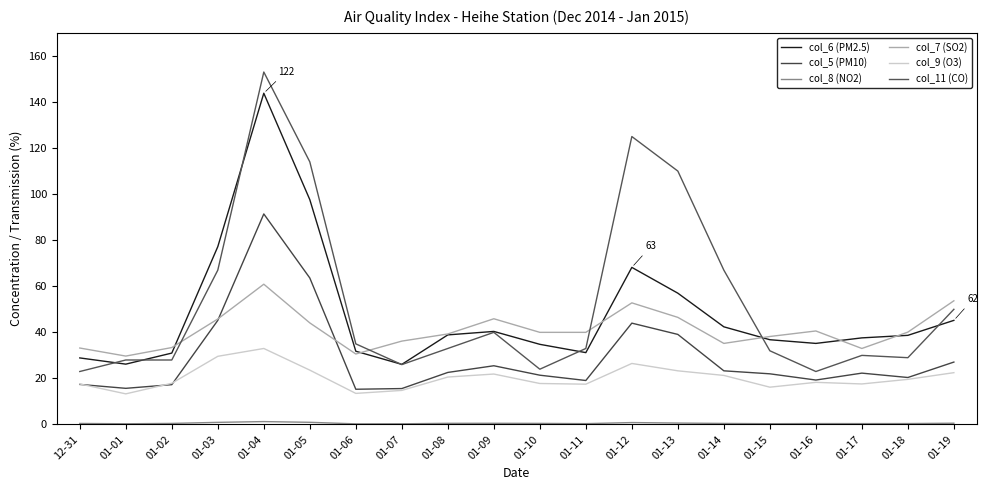

What is the approximate value of col_5 (PM10) at 01-19?

27.1